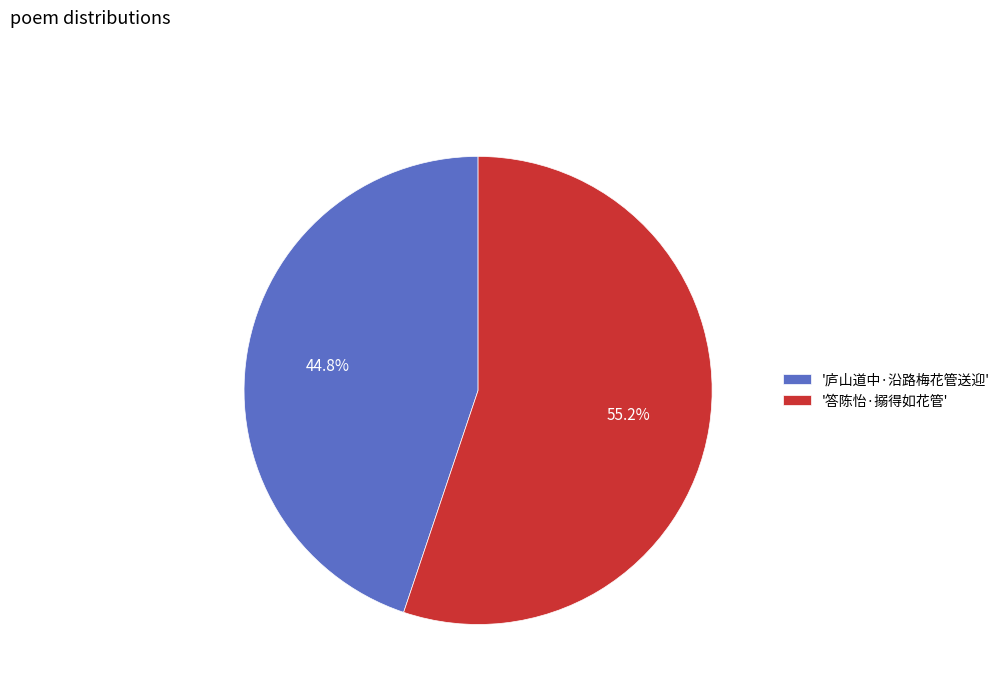

Rank the categories by value from lowest to highest.

'庐山道中·沿路梅花管送迎', '答陈怡·搦得如花管'